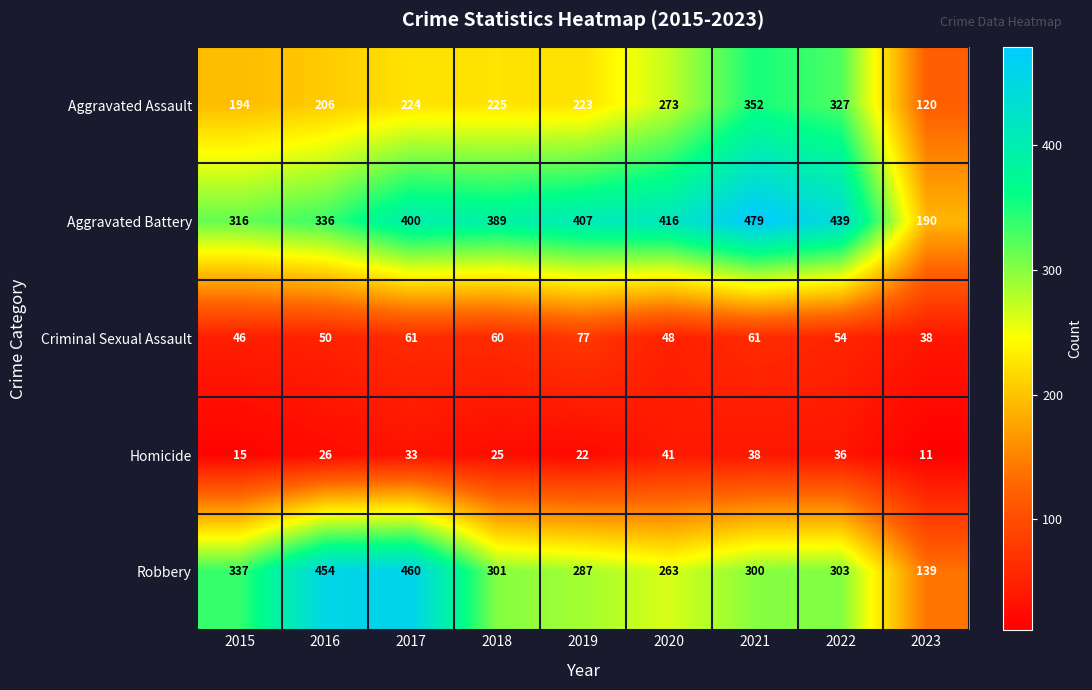

How many series are shown in this chart?

5